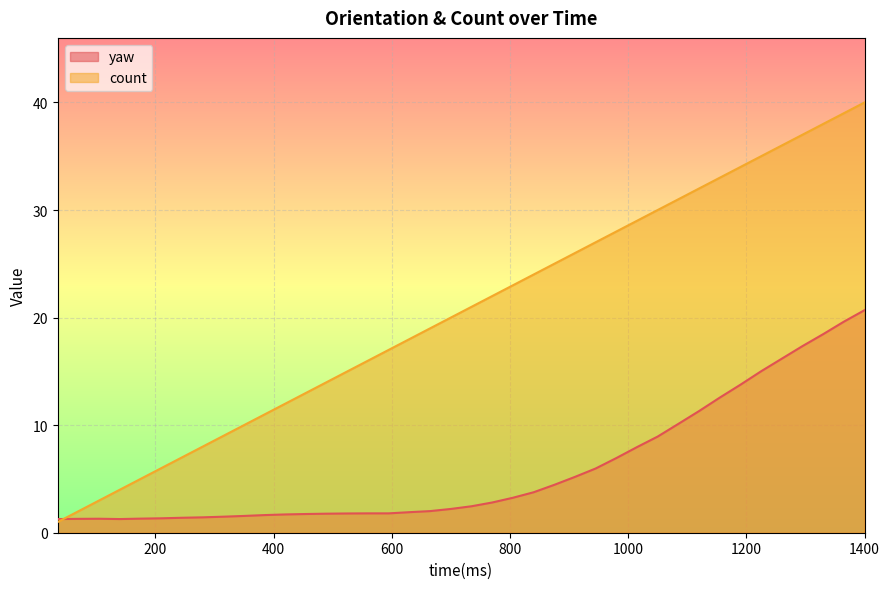

Rank the series by their average value, from highest to lowest.

count, yaw